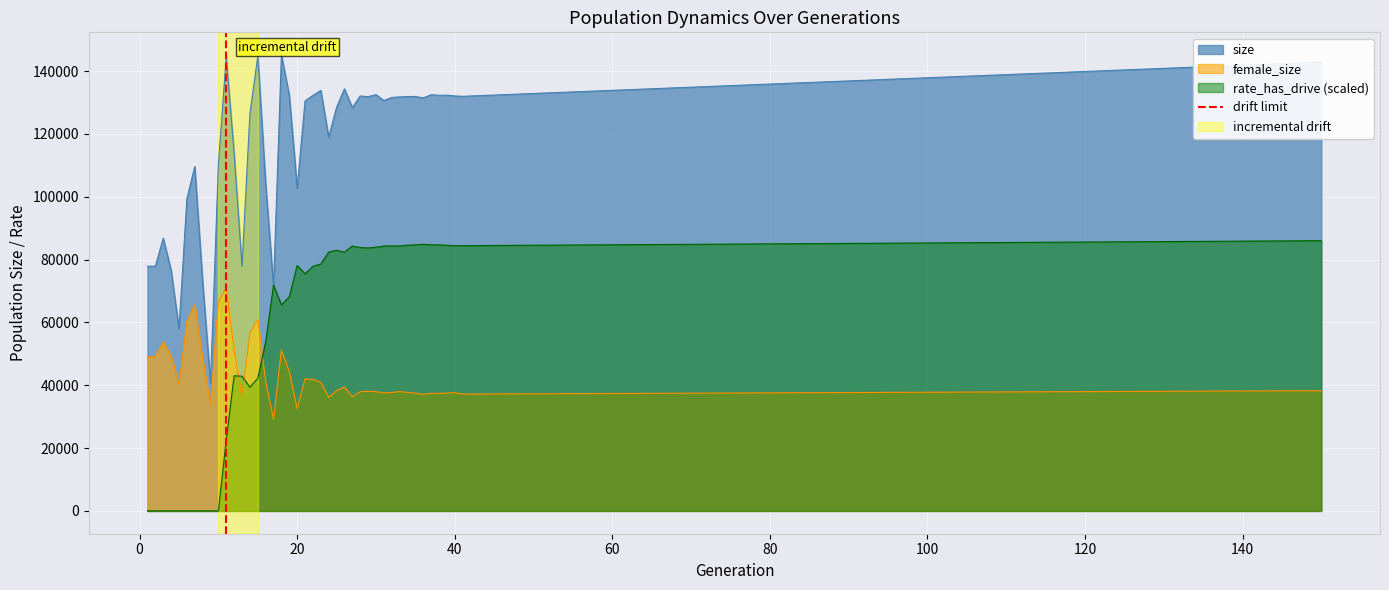

What is the minimum value for female_size?

29160.0